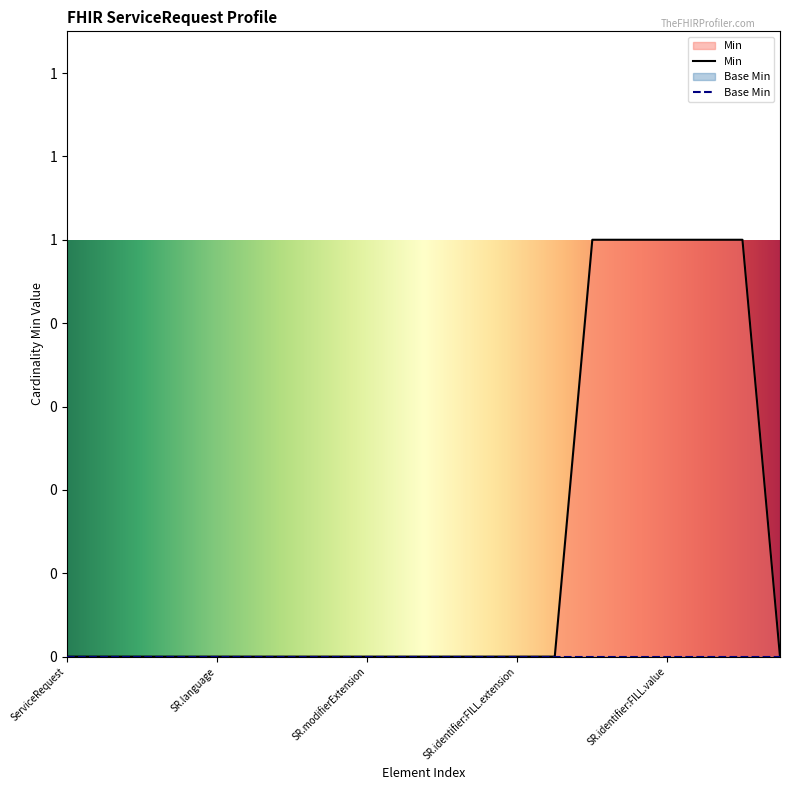

How many data points does each series have?

20